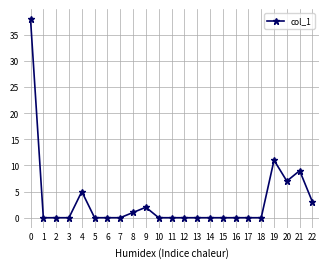

Is it true that the value at 2 is 0?

True